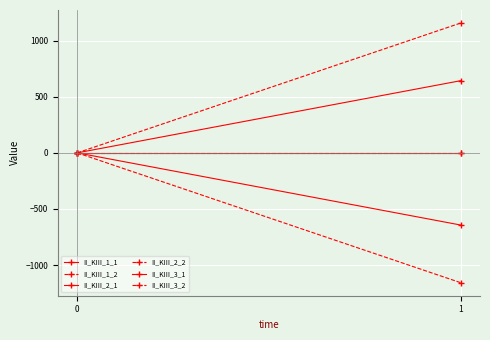

Is it true that II_KIII_2_1 equals -0.0 at 1?

False